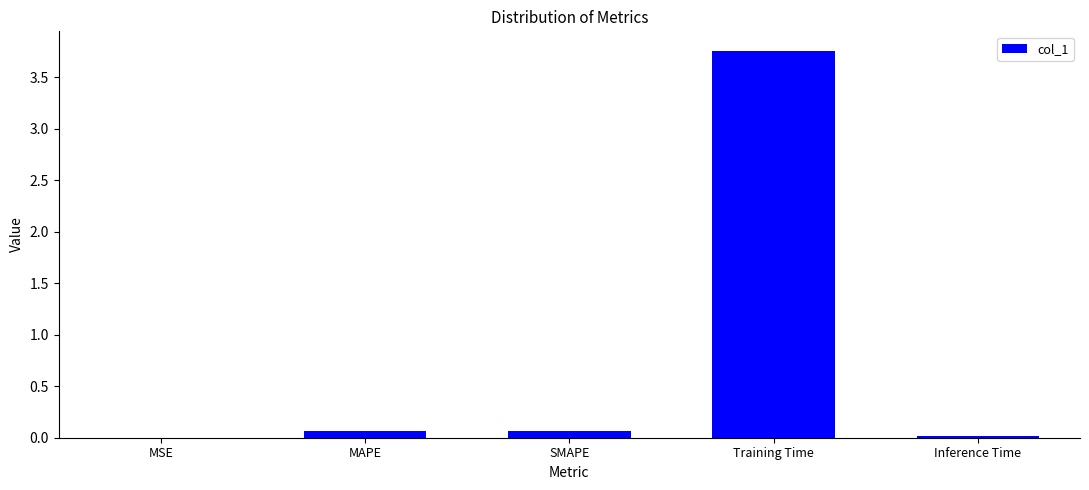

Which has a higher value, Training Time or SMAPE?

Training Time